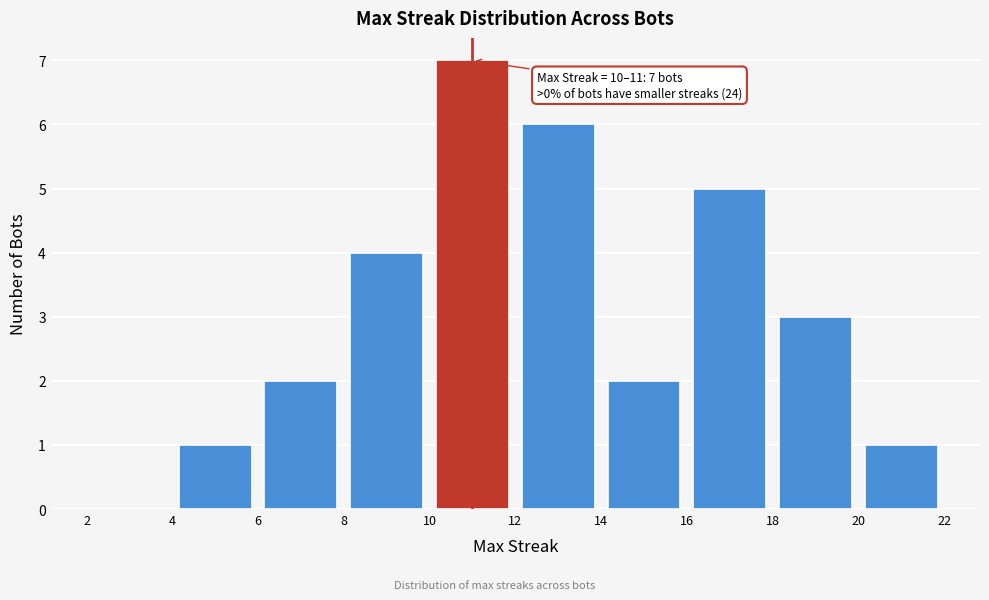

Over which range of the x-axis is the bar tallest?

10 to 12